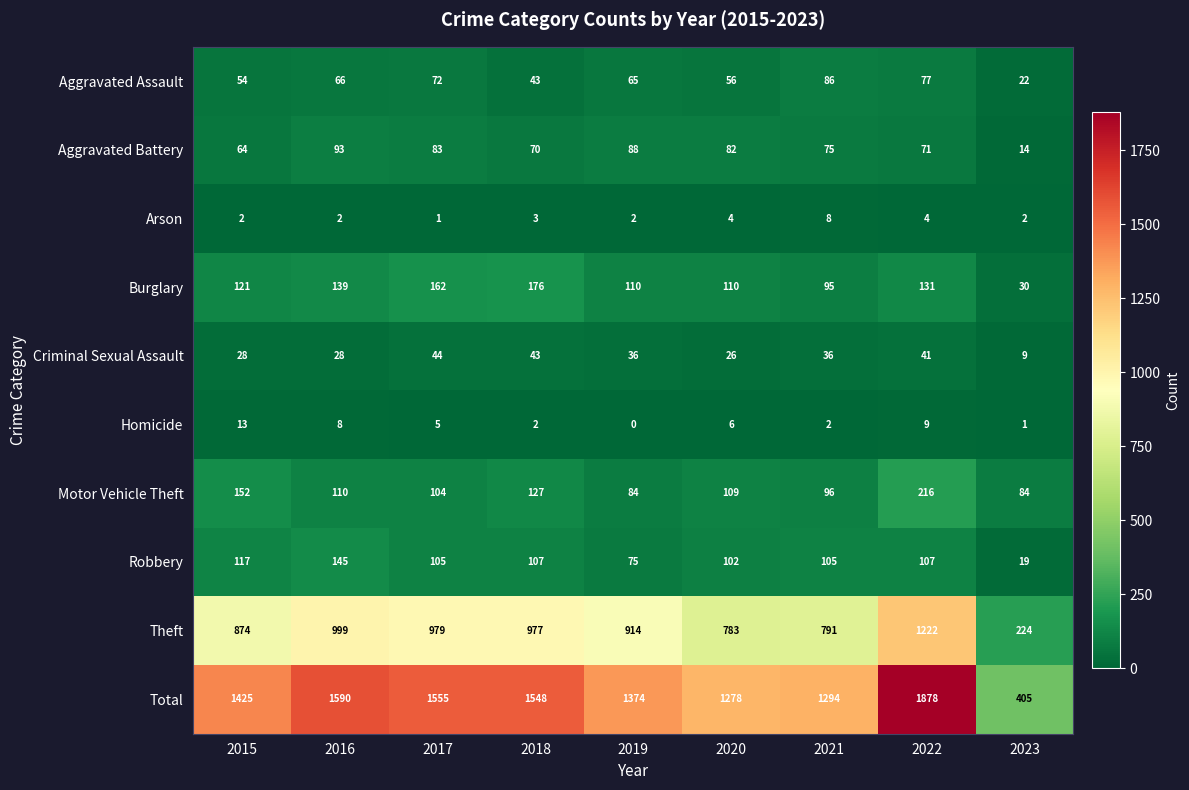

The Burglary series shows 131 at 2022. True or false?

True